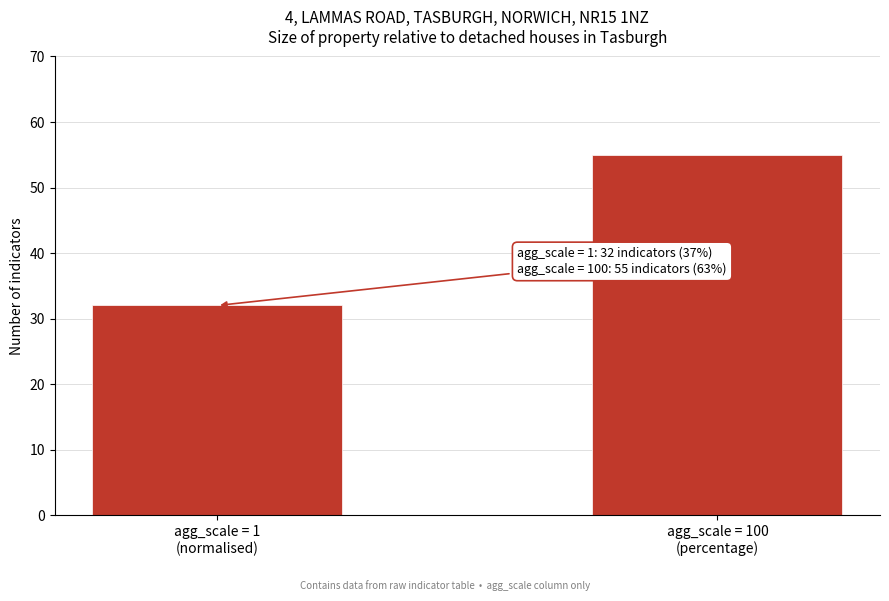

Reading left to right, list all the values displayed in this chart.

32	55